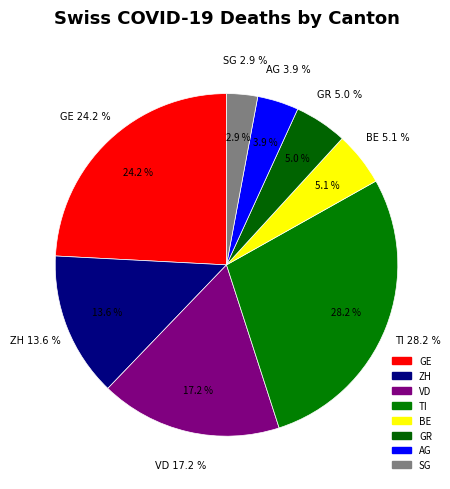

How many segments does this pie chart have?

8